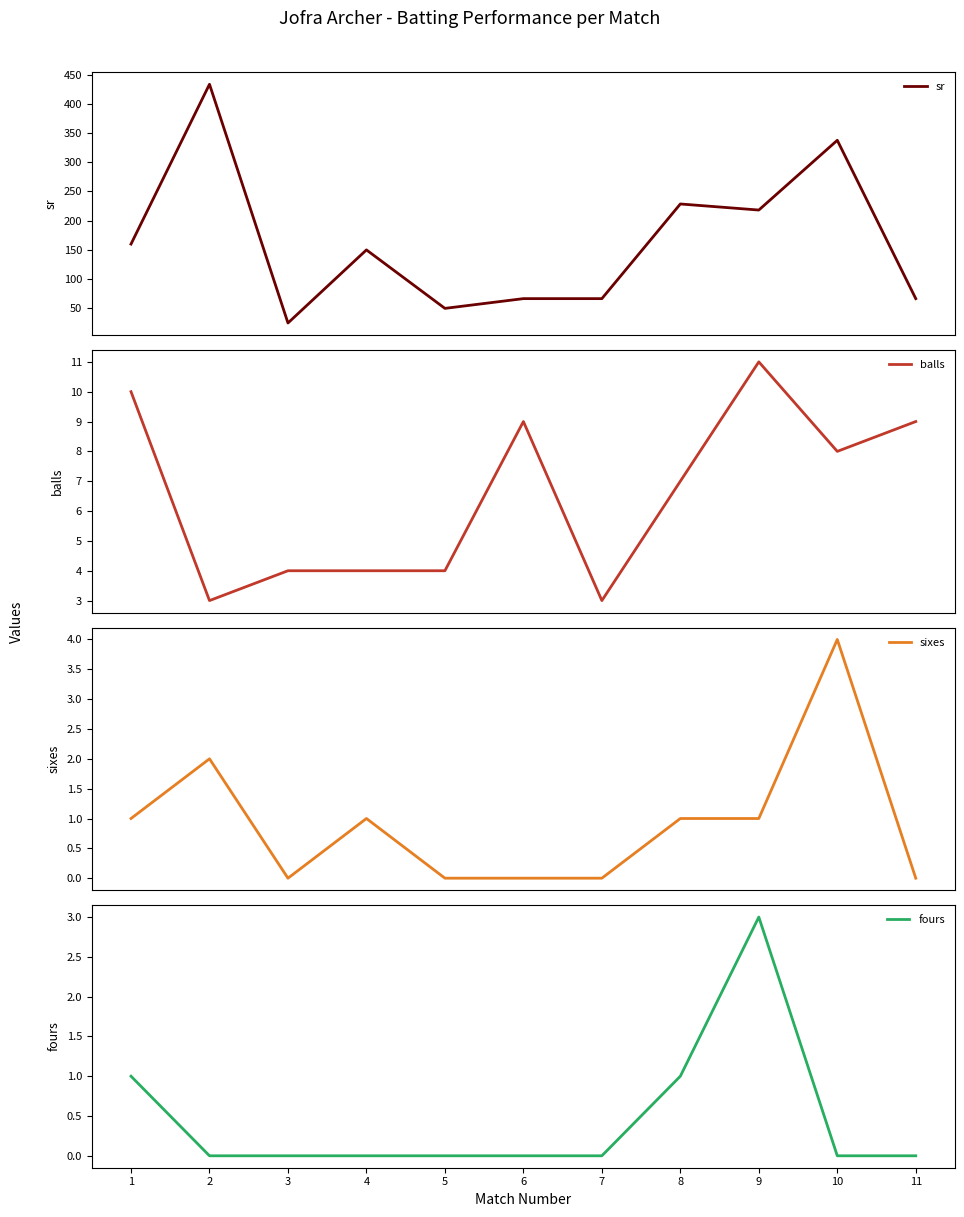

What is the difference between the highest and lowest values at 7?

66.7